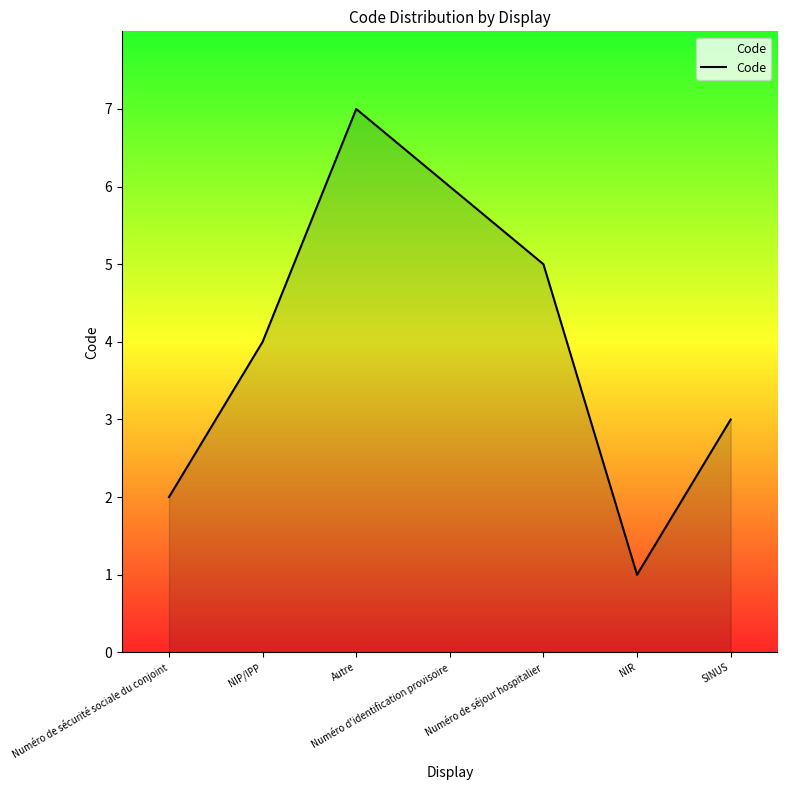

True or false: the data has more than 2 interior local peaks.

False